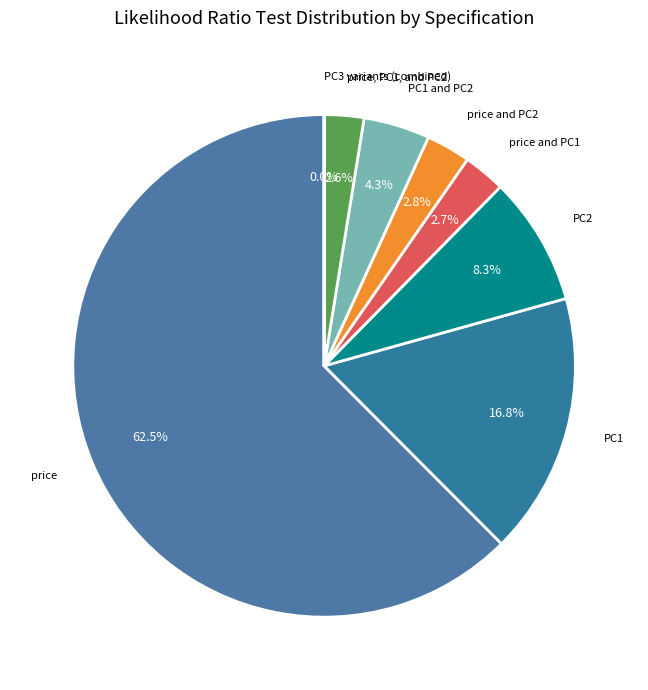

Which category has the biggest portion of the pie?

price